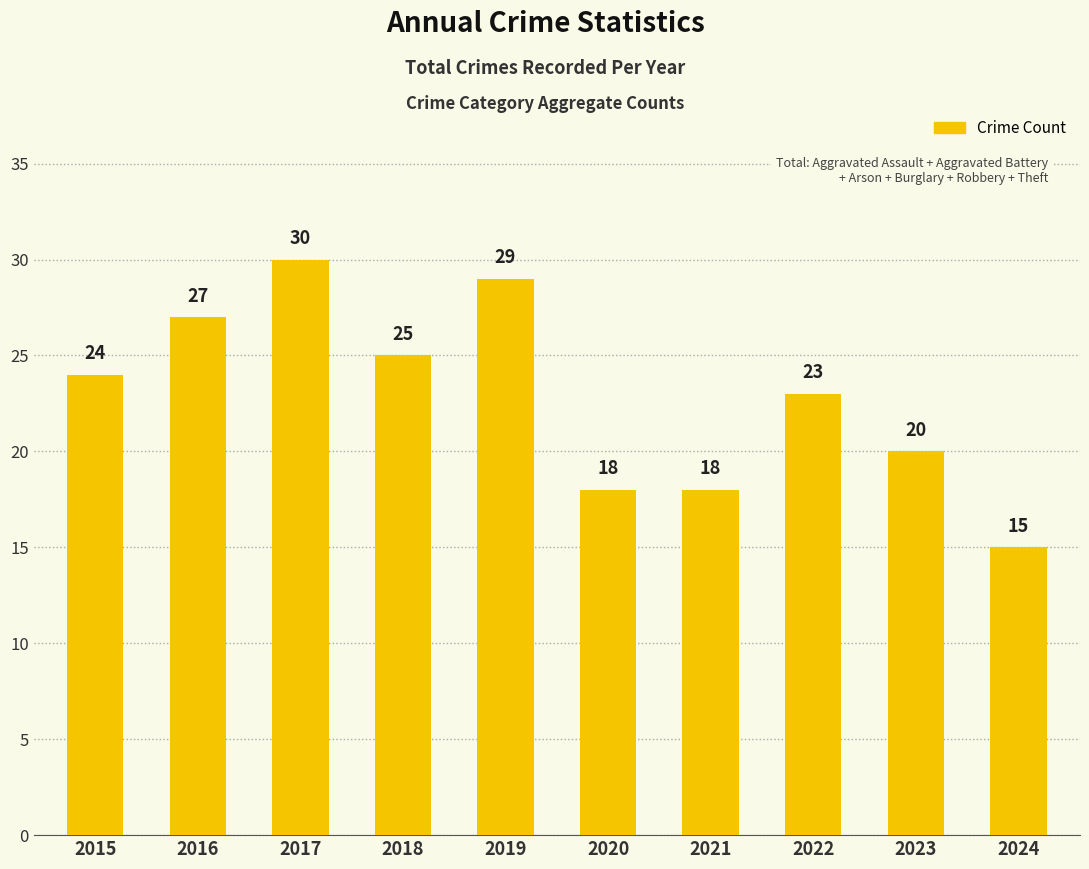

What is the value of the 4th bar from the left?

25